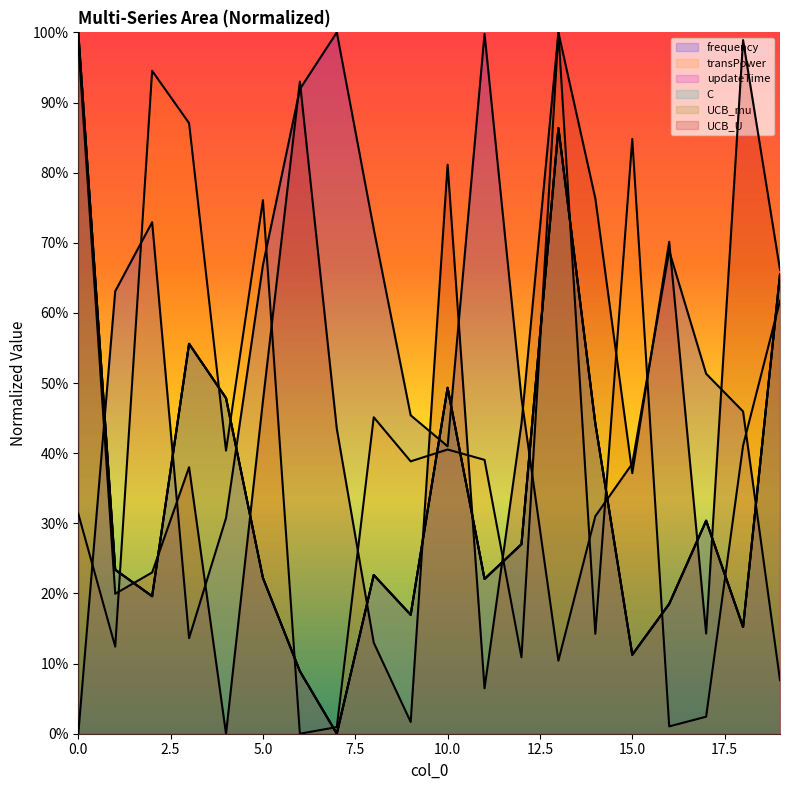

Reading right to left, transcribe all the data shown in this chart.

frequency: 0.1	0.5	0.5	0.7	0.4	0.3	0.1	0.5	1.0	0.4	0.5	0.7	1.0	0.9	0.7	0.3	0.1	0.7	0.6	0.0
transPower: 0.6	0.4	0.0	0.0	0.8	0.1	1.0	0.1	0.4	0.4	0.4	0.5	0.0	0.0	0.8	0.4	0.9	0.9	0.1	0.3
updateTime: 0.7	0.2	0.3	0.2	0.1	0.4	0.9	0.3	0.2	0.5	0.2	0.2	0.0	0.1	0.2	0.5	0.6	0.2	0.2	1.0
C: 0.7	0.2	0.3	0.2	0.1	0.4	0.9	0.3	0.2	0.5	0.2	0.2	0.0	0.1	0.2	0.5	0.6	0.2	0.2	1.0
UCB_mu: 0.7	0.2	0.3	0.2	0.1	0.4	0.9	0.3	0.2	0.5	0.2	0.2	0.0	0.1	0.2	0.5	0.6	0.2	0.2	1.0
UCB_U: 0.7	1.0	0.1	0.7	0.4	0.8	1.0	0.4	0.1	0.8	0.0	0.1	0.4	0.9	0.5	0.0	0.4	0.2	0.2	1.0